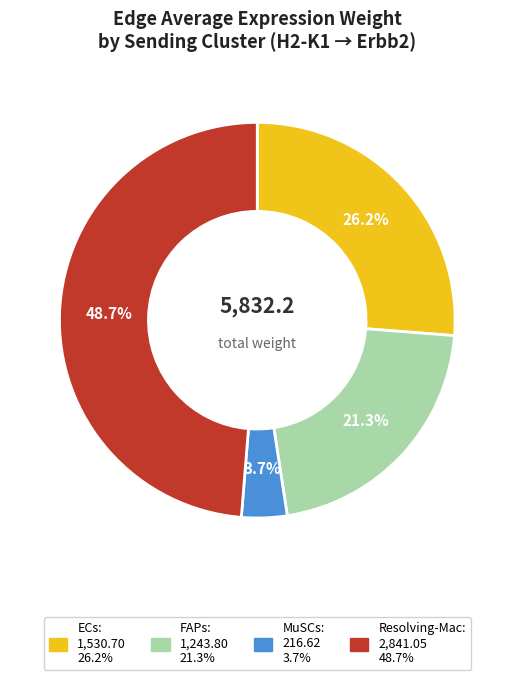

What portion of the pie excludes ECs?

73.8%